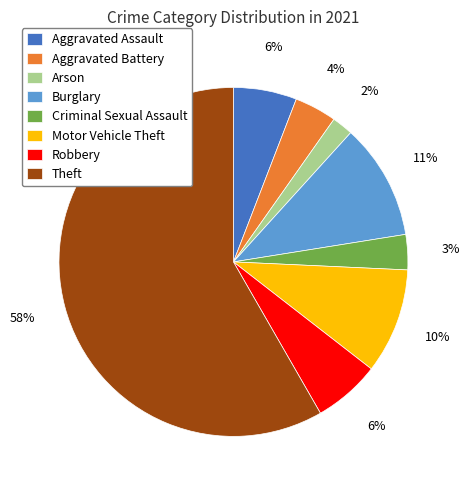

Which category has the smallest portion of the pie?

Arson